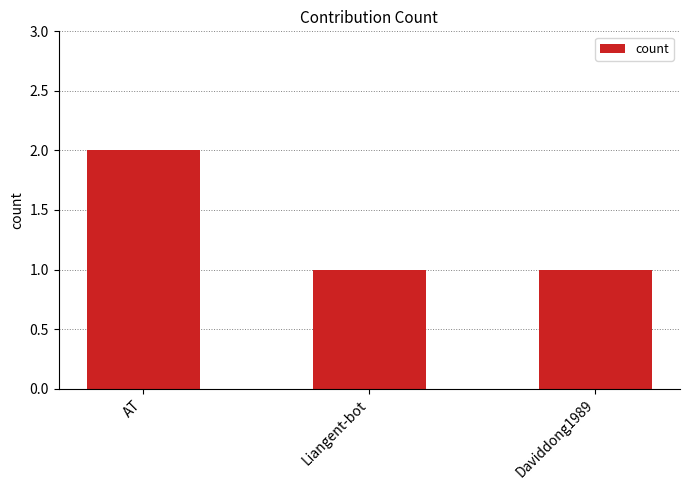

Which category has the highest value across all series?

AT